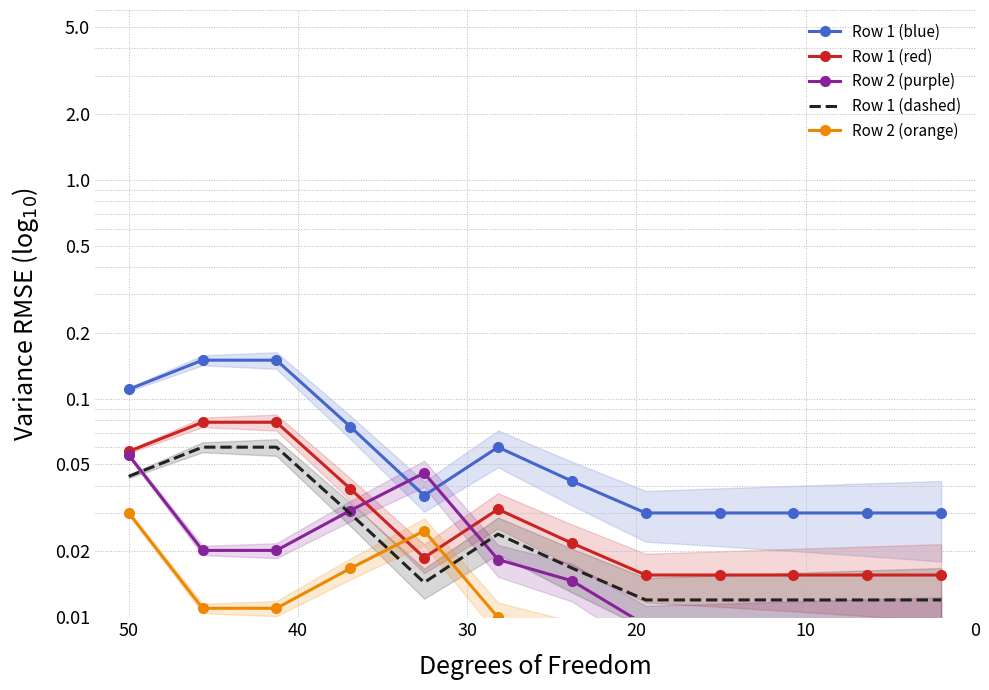

How many lines are shown in the chart?

5